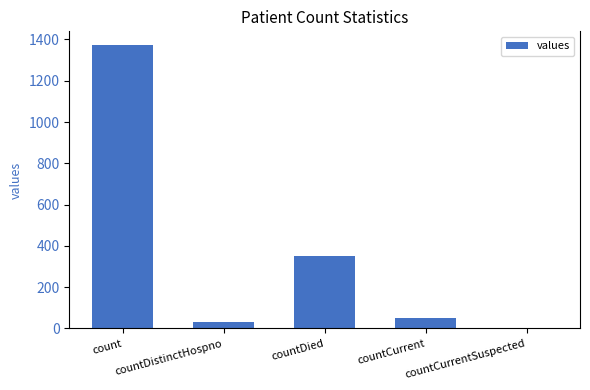

What is the sum of all values?

1805